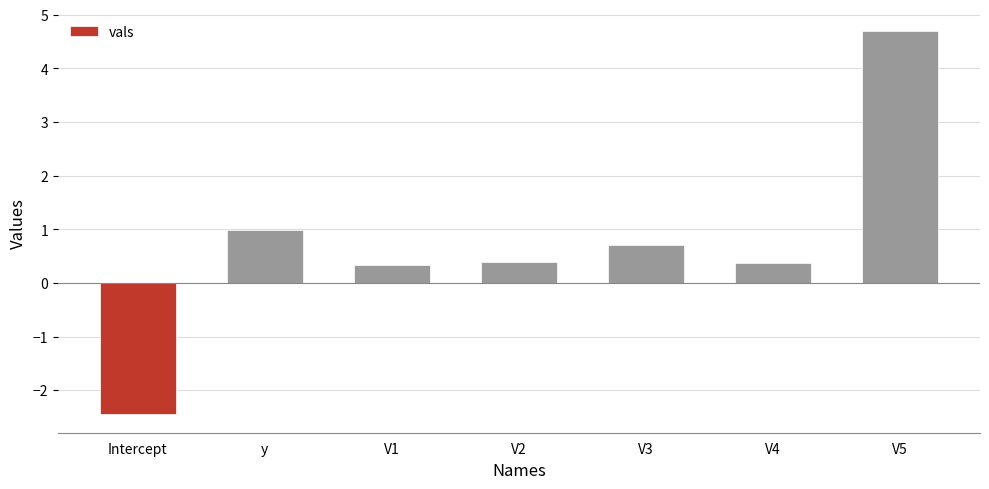

What is the approximate value at V2?

0.4